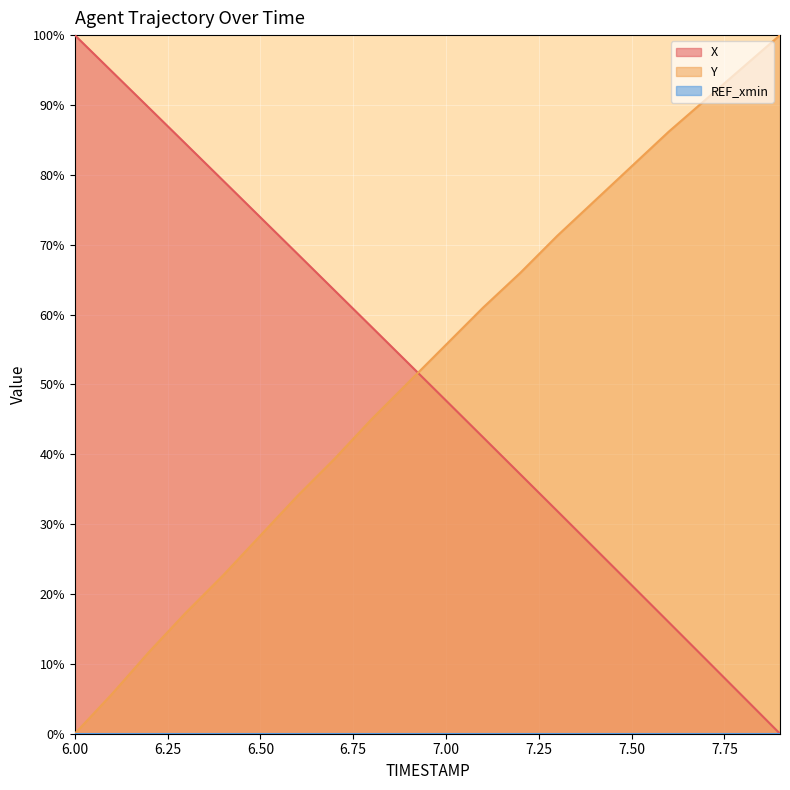

Rank the categories by Y value from highest to lowest.

7.9, 7.8, 7.7, 7.6, 7.5, 7.4, 7.3, 7.2, 7.1, 7.0, 6.9, 6.8, 6.7, 6.6, 6.5, 6.4, 6.3, 6.2, 6.1, 6.0